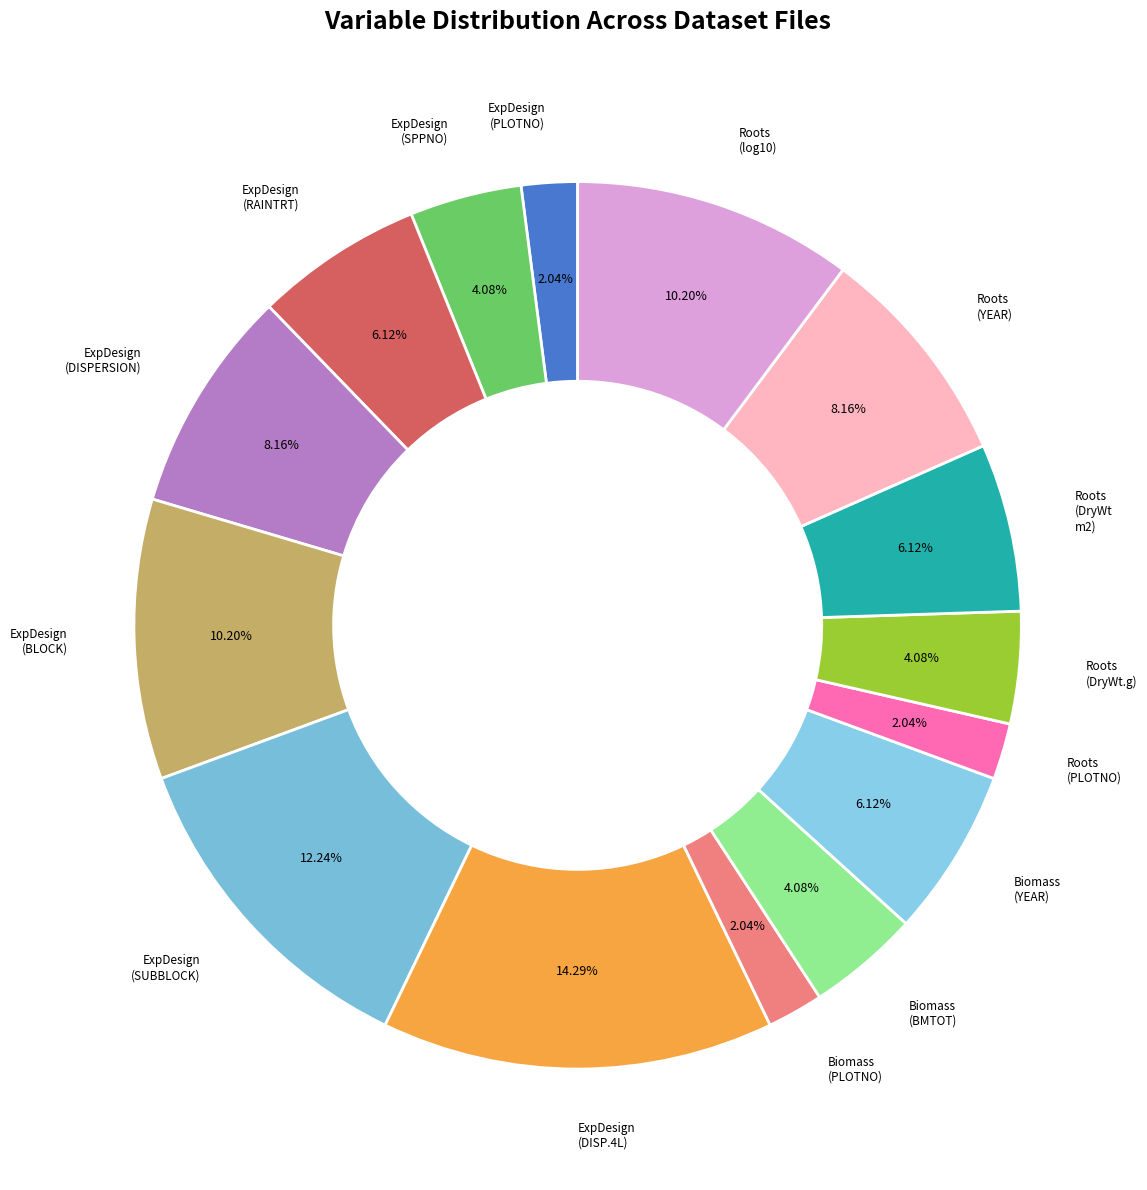

Between Roots (DryWt.g) and ExpDesign (DISP.4L), which is larger?

ExpDesign (DISP.4L)